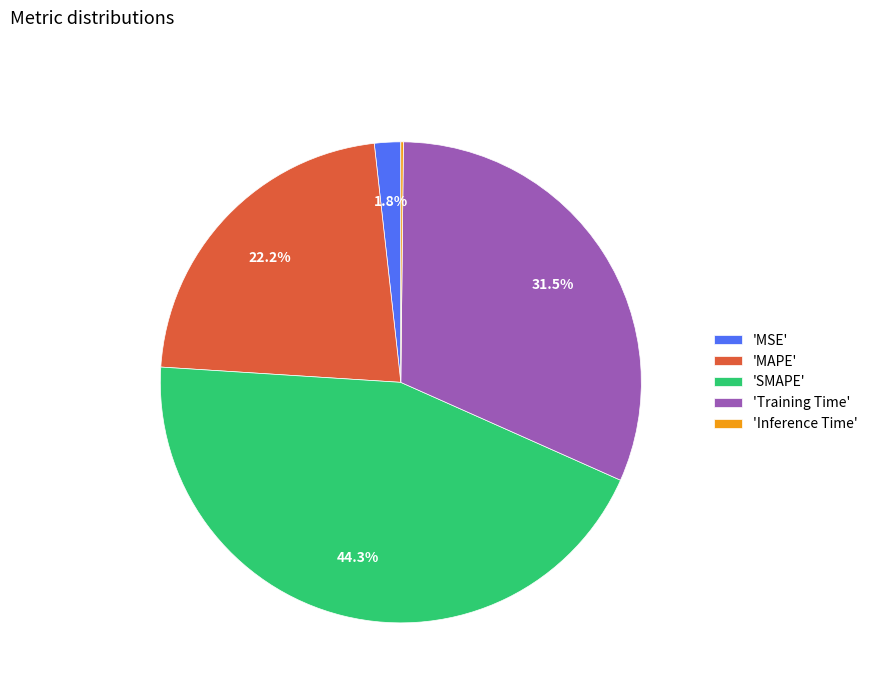

Between 'MAPE' and 'Training Time', which is larger?

'Training Time'